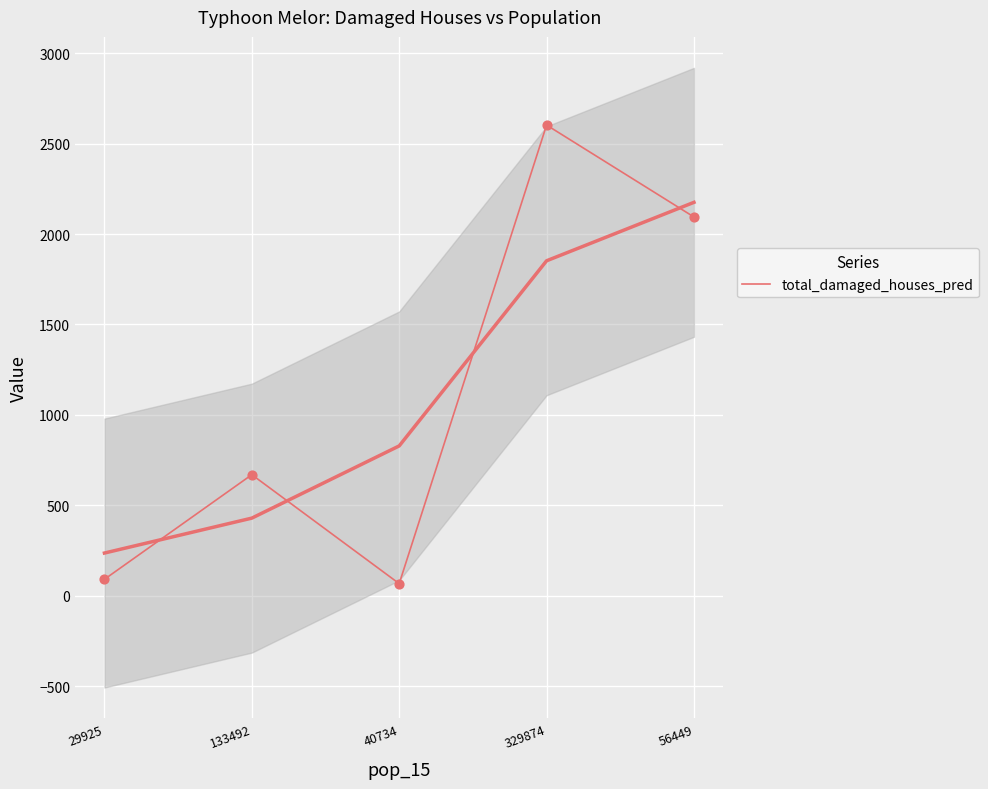

What is the change in value from 29925 to 133492?

+578